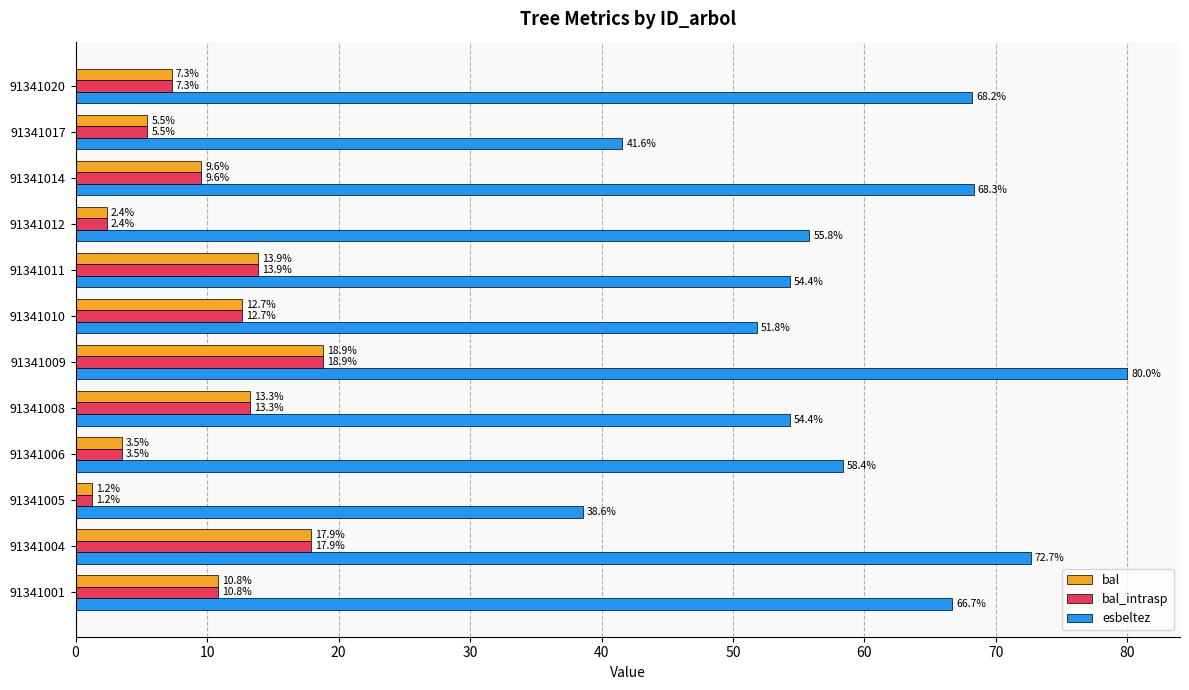

True or false: bal_intrasp has a value of 13.3 at 91341008.

True